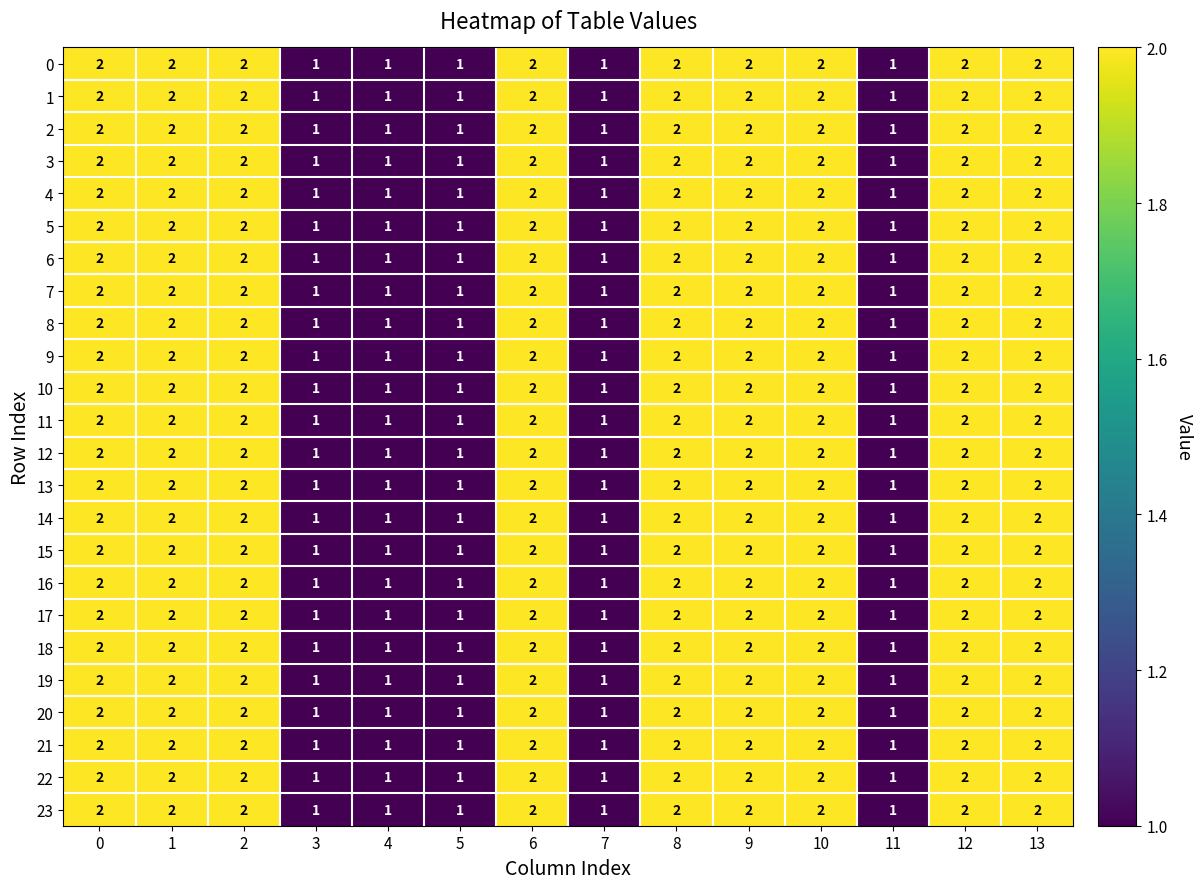

What is the total value across all series at 4?

24